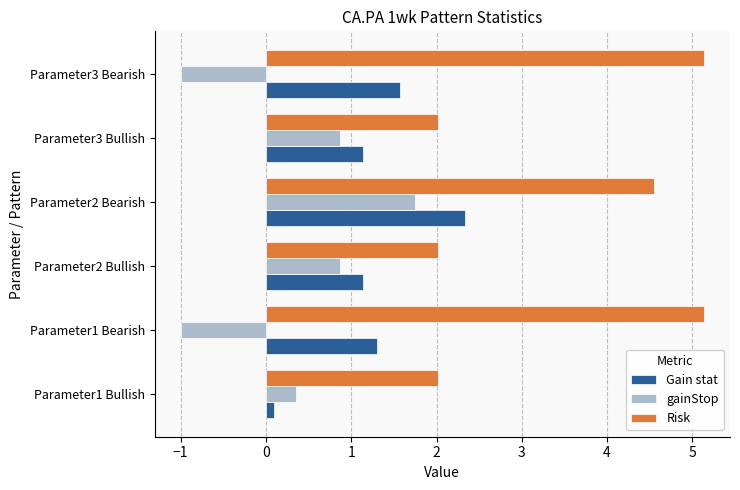

Rank the series by their average value, from highest to lowest.

Risk, Gain stat, gainStop